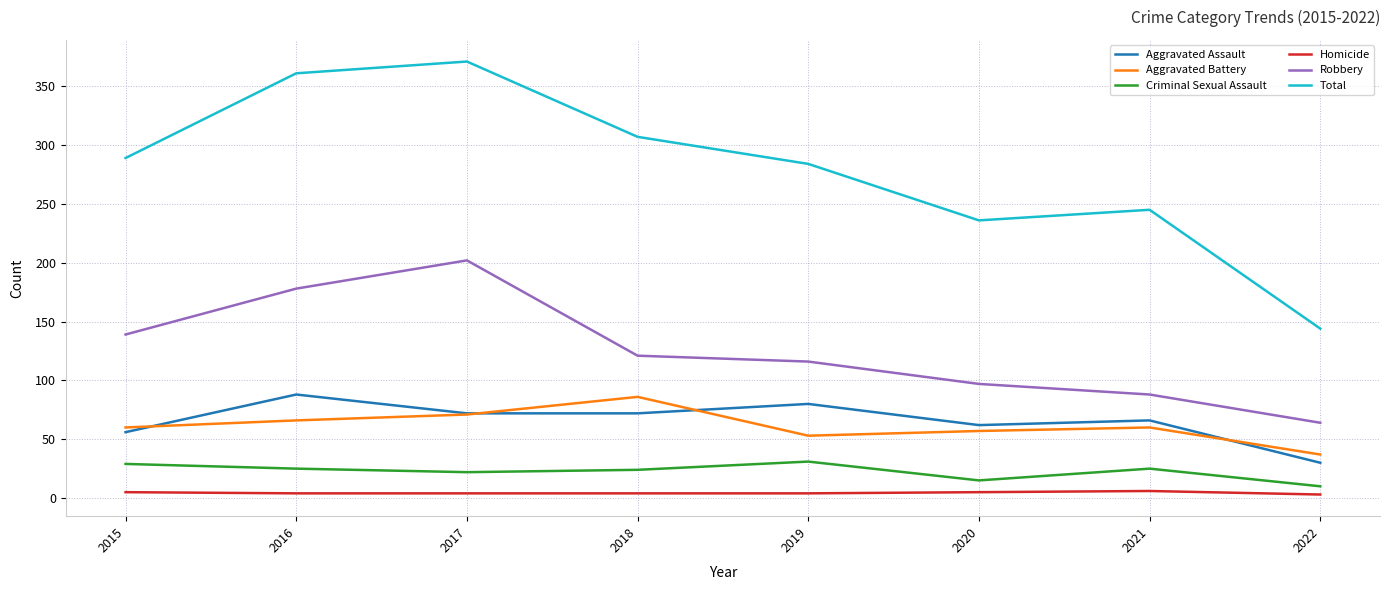

What is the maximum value for Aggravated Battery?

86